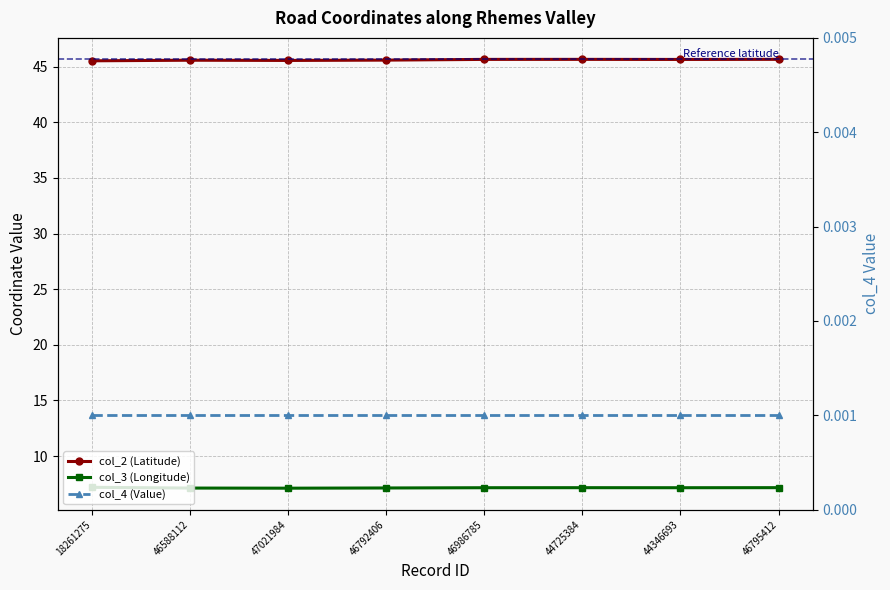

Rank the series by their maximum value, from lowest to highest.

col_4 (Value), col_3 (Longitude), col_2 (Latitude)